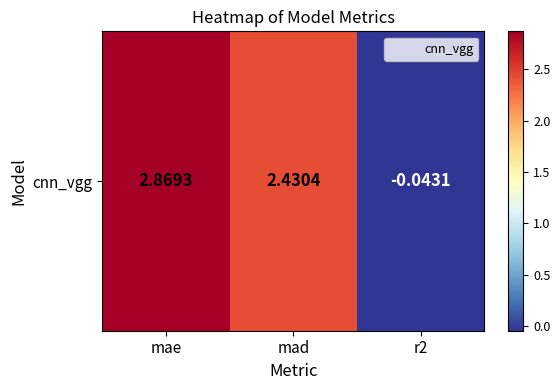

The value at mad is 2.4. True or false?

True